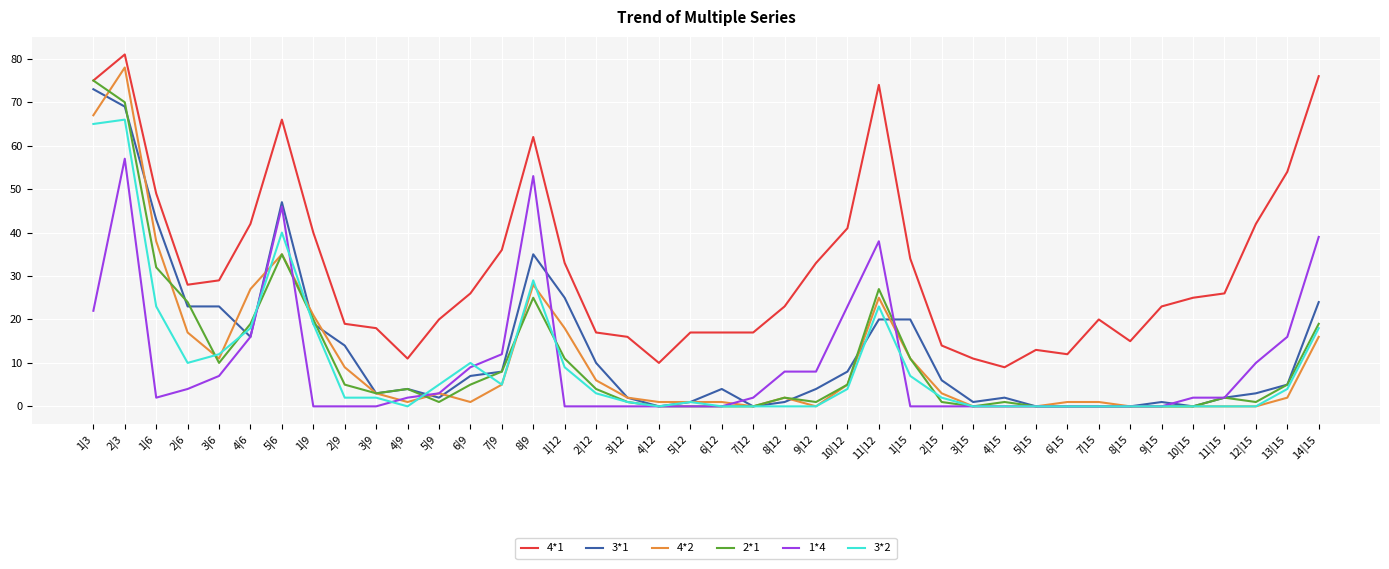

Is the value of 4*2 at 5|9 greater than the value of 4*1 at 4|6?

No